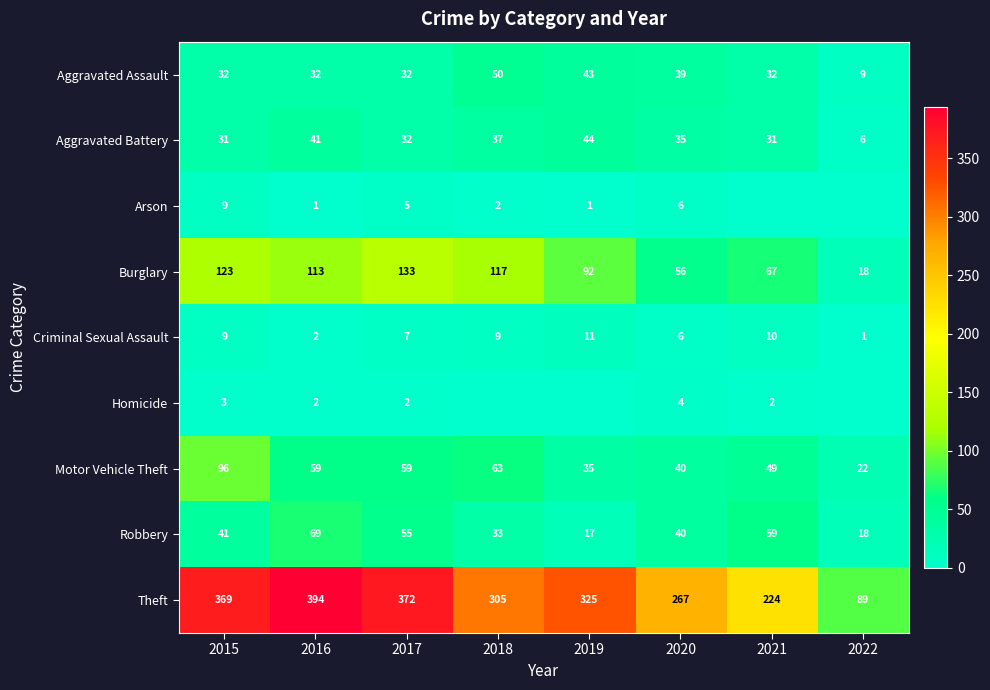

Is the value of Arson at 2016 greater than the value of Aggravated Battery at 2015?

No